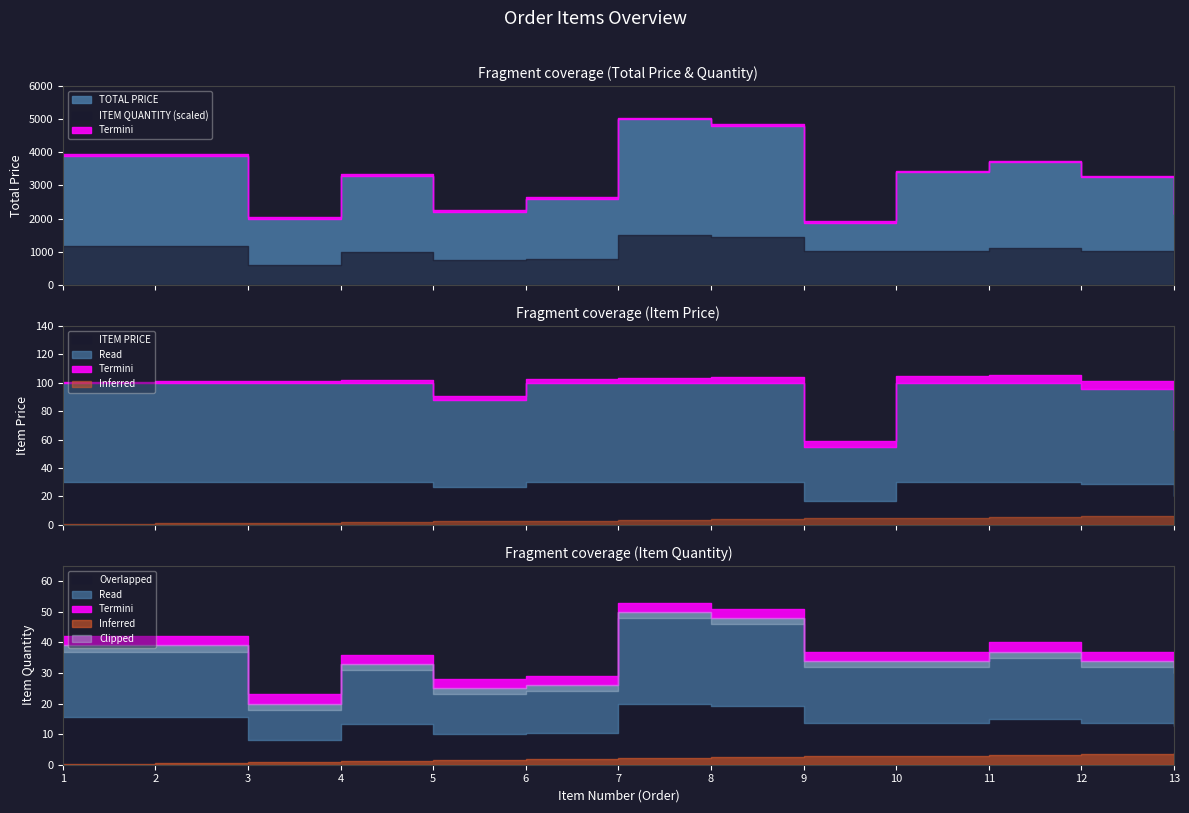

What is the difference between the second highest and minimum values in the ITEM NUMBER series?

11.0